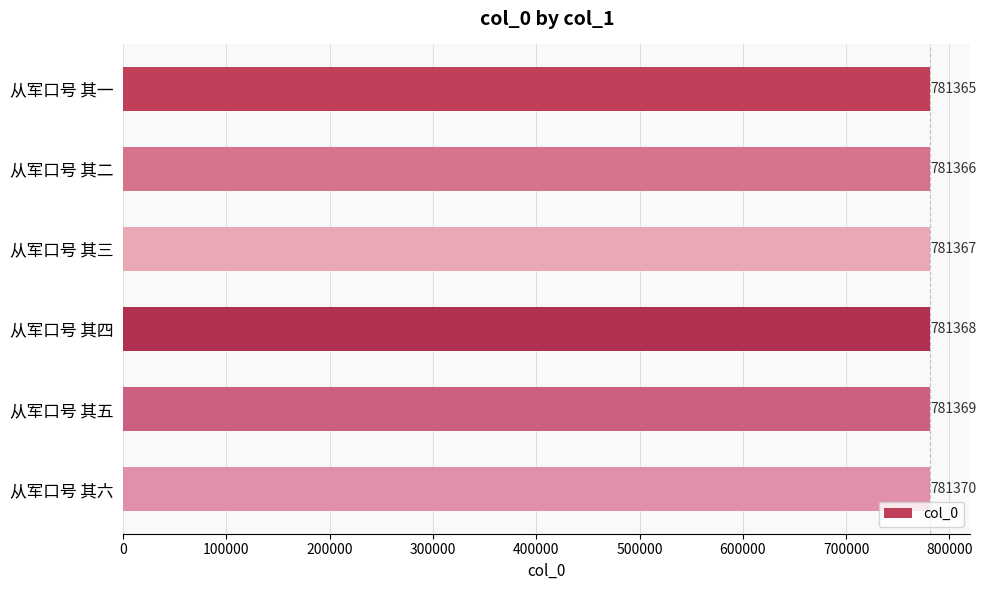

At which label is the value closest to 781367?

从军口号 其三